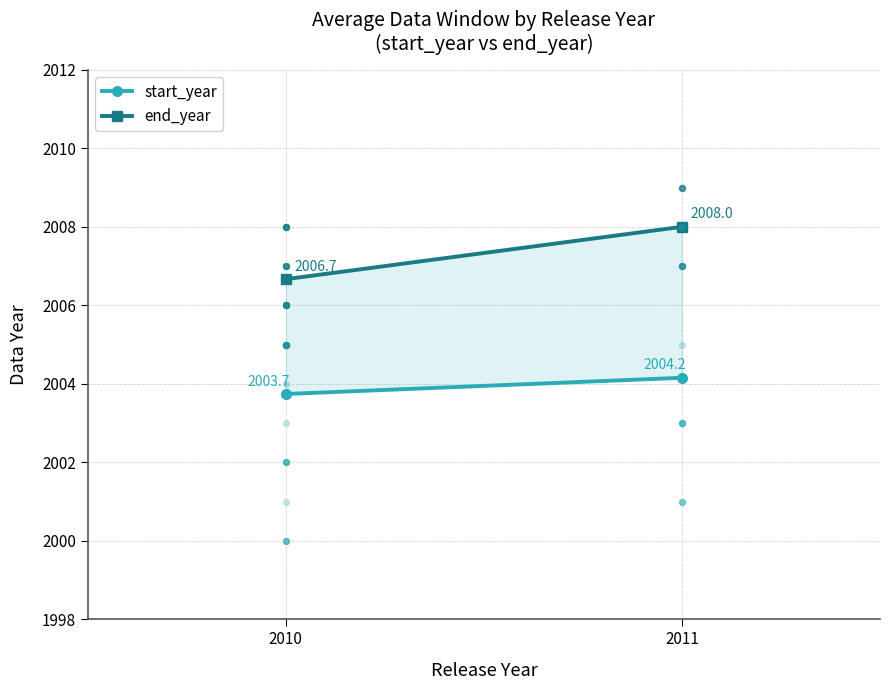

Which series reaches the maximum Y coordinate?

end_year